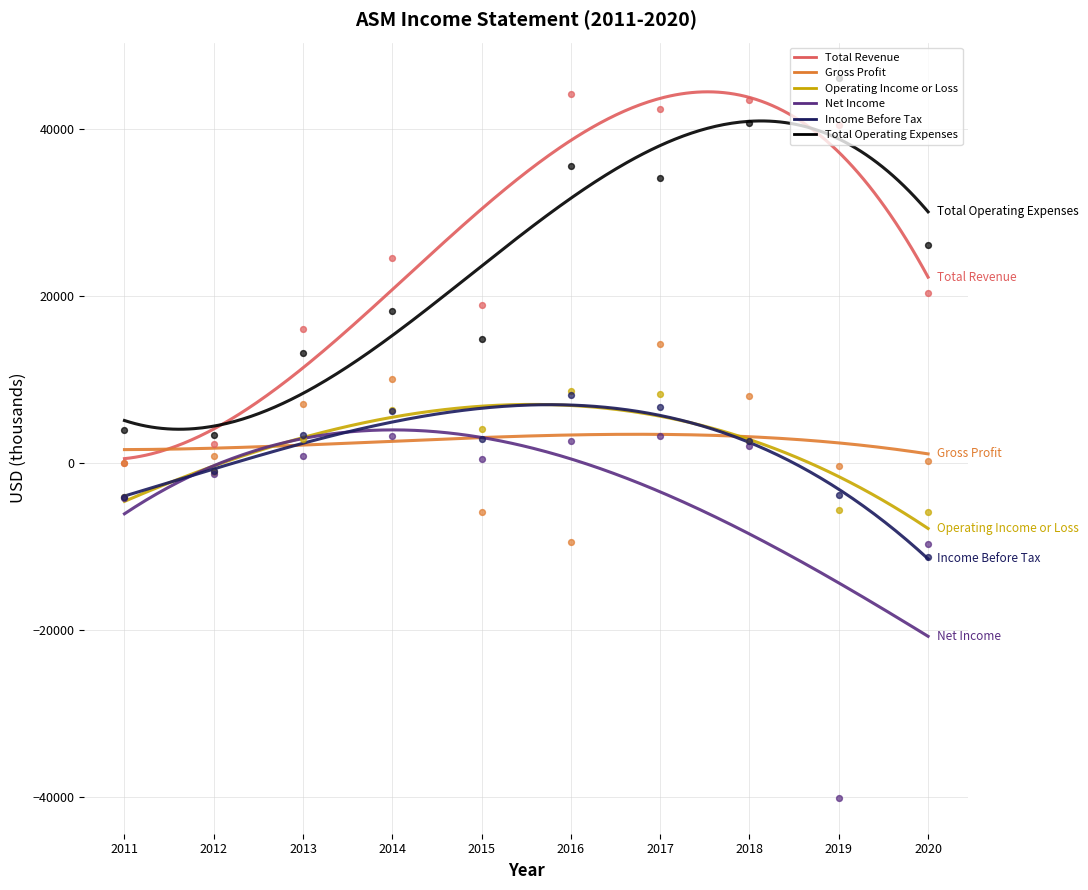

What are all the series names shown in the legend?

Total Revenue, Gross Profit, Operating Income or Loss, Net Income, Income Before Tax, Total Operating Expenses